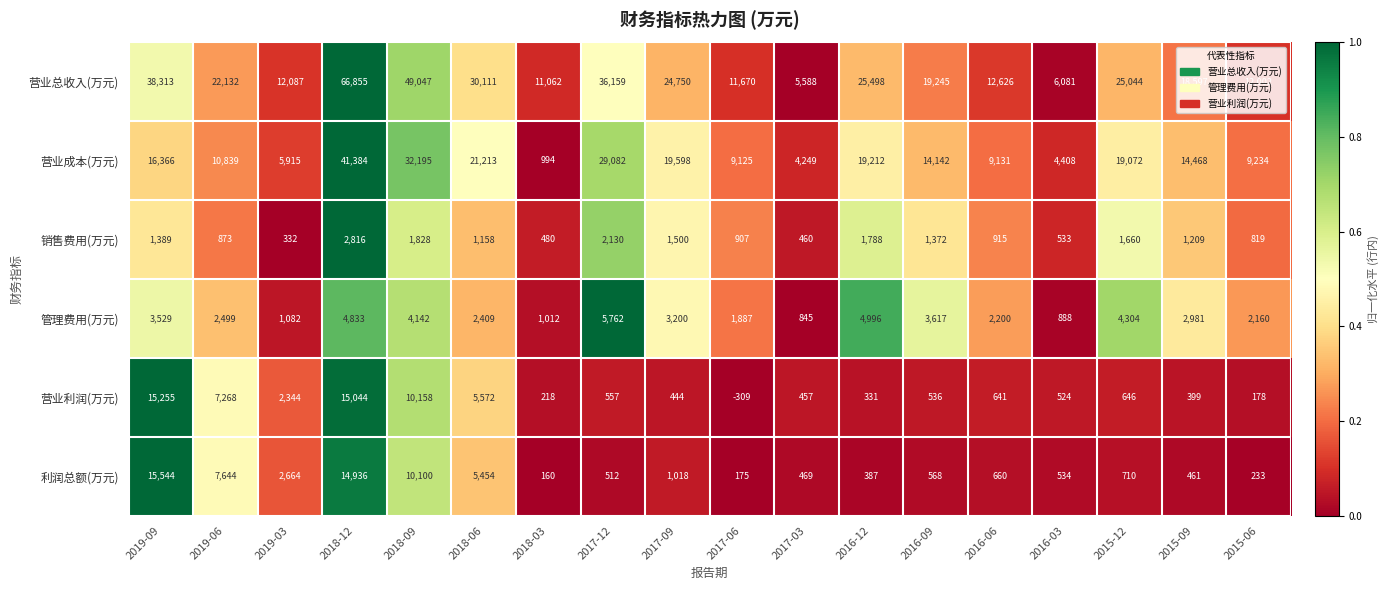

Which series has the largest total across all categories?

营业总收入(万元)